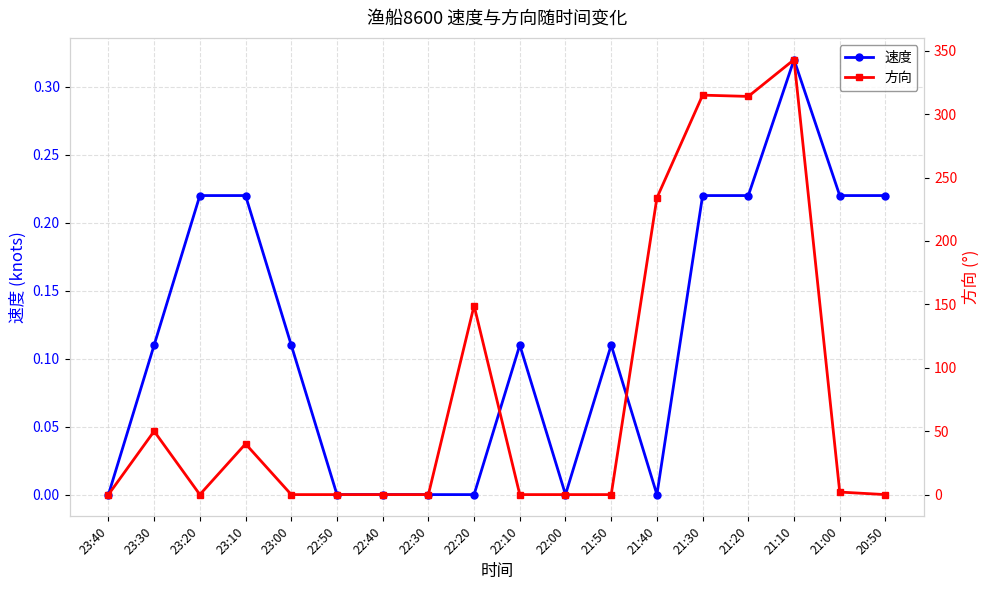

What is the approximate value of 速度 at 20:50?

0.2